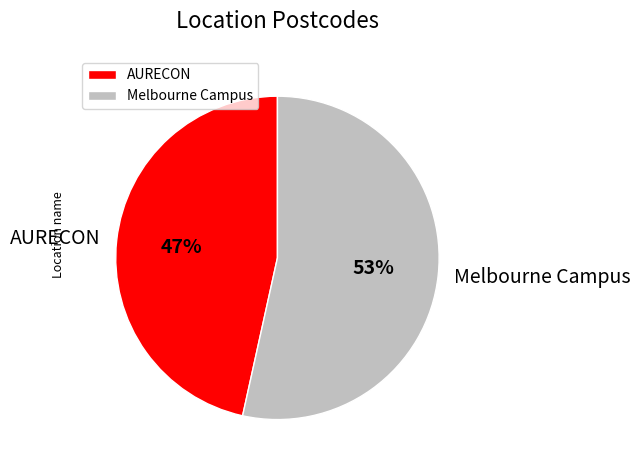

Between AURECON and Melbourne Campus, which is larger?

Melbourne Campus